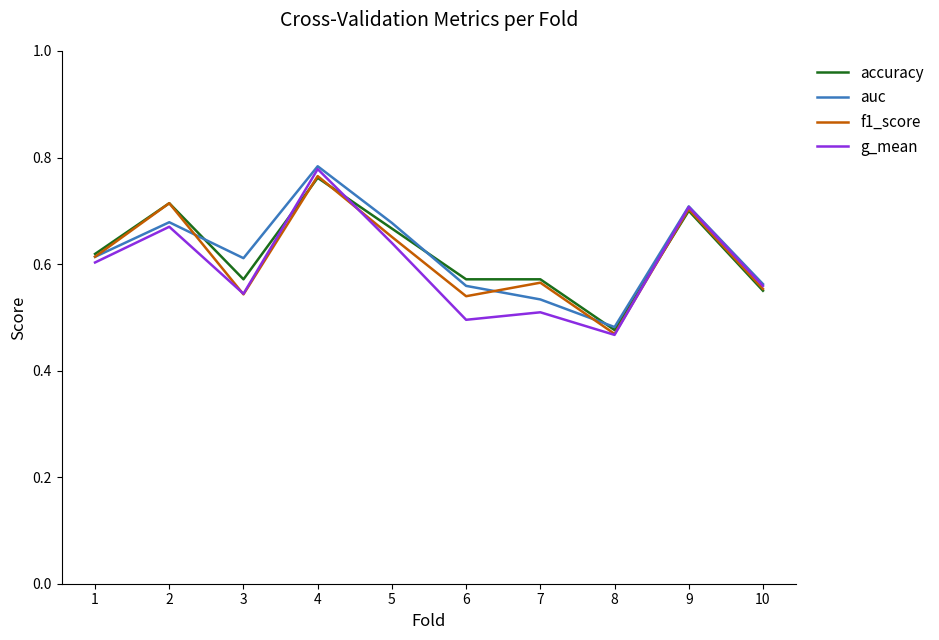

What are all the series names shown in the legend?

accuracy, auc, f1_score, g_mean